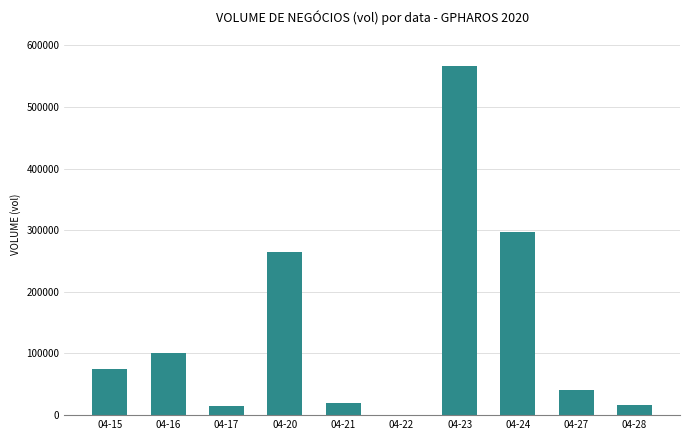

Is it true that the value at 04-22 is 351277?

False